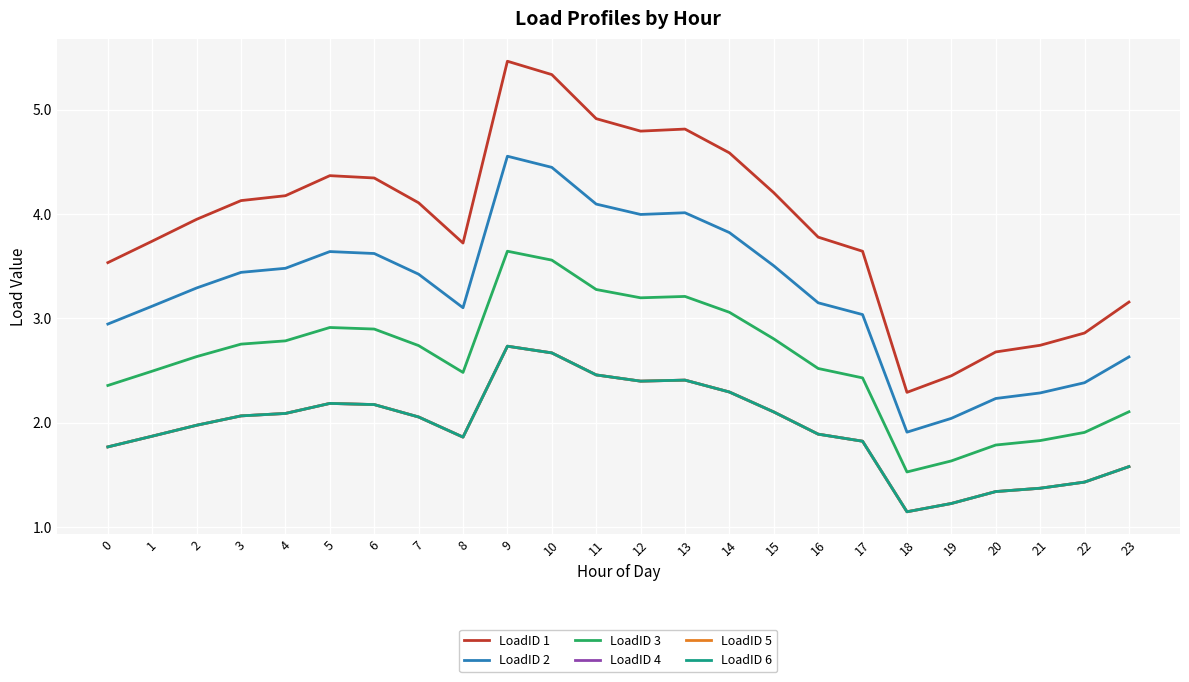

Reading left to right, list all the values displayed in this chart.

LoadID 1: 0=3.5	1=3.7	2=3.9	3=4.1	4=4.2	5=4.4	6=4.3	7=4.1	8=3.7	9=5.5	10=5.3	11=4.9	12=4.8	13=4.8	14=4.6	15=4.2	16=3.8	17=3.6	18=2.3	19=2.4	20=2.7	21=2.7	22=2.9	23=3.2
LoadID 2: 0=2.9	1=3.1	2=3.3	3=3.4	4=3.5	5=3.6	6=3.6	7=3.4	8=3.1	9=4.6	10=4.4	11=4.1	12=4.0	13=4.0	14=3.8	15=3.5	16=3.1	17=3.0	18=1.9	19=2.0	20=2.2	21=2.3	22=2.4	23=2.6
LoadID 3: 0=2.4	1=2.5	2=2.6	3=2.8	4=2.8	5=2.9	6=2.9	7=2.7	8=2.5	9=3.6	10=3.6	11=3.3	12=3.2	13=3.2	14=3.1	15=2.8	16=2.5	17=2.4	18=1.5	19=1.6	20=1.8	21=1.8	22=1.9	23=2.1
LoadID 4: 0=1.8	1=1.9	2=2.0	3=2.1	4=2.1	5=2.2	6=2.2	7=2.1	8=1.9	9=2.7	10=2.7	11=2.5	12=2.4	13=2.4	14=2.3	15=2.1	16=1.9	17=1.8	18=1.1	19=1.2	20=1.3	21=1.4	22=1.4	23=1.6
LoadID 5: 0=1.8	1=1.9	2=2.0	3=2.1	4=2.1	5=2.2	6=2.2	7=2.1	8=1.9	9=2.7	10=2.7	11=2.5	12=2.4	13=2.4	14=2.3	15=2.1	16=1.9	17=1.8	18=1.1	19=1.2	20=1.3	21=1.4	22=1.4	23=1.6
LoadID 6: 0=1.8	1=1.9	2=2.0	3=2.1	4=2.1	5=2.2	6=2.2	7=2.1	8=1.9	9=2.7	10=2.7	11=2.5	12=2.4	13=2.4	14=2.3	15=2.1	16=1.9	17=1.8	18=1.1	19=1.2	20=1.3	21=1.4	22=1.4	23=1.6